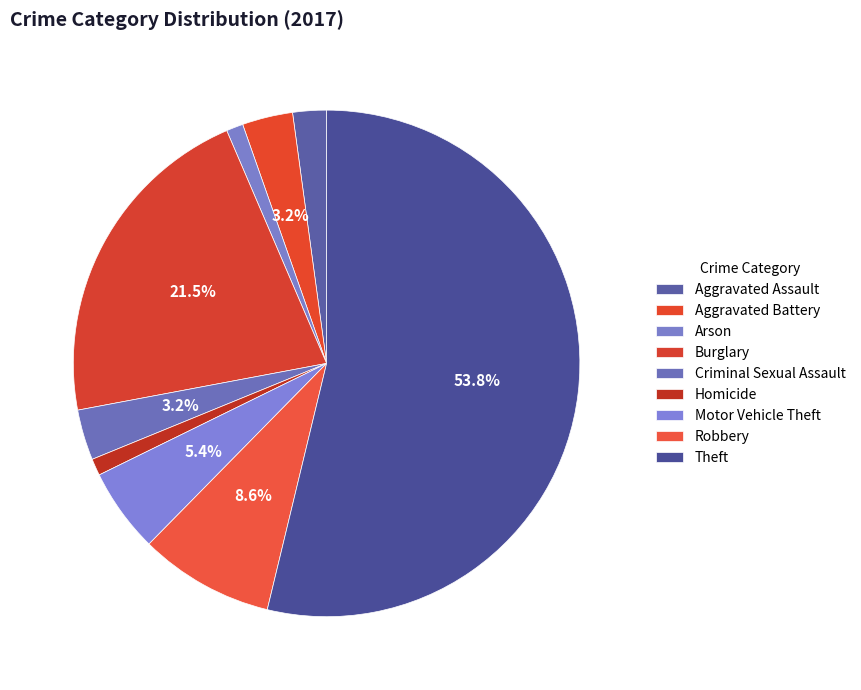

True or false: Robbery accounts for 9% of the total.

True